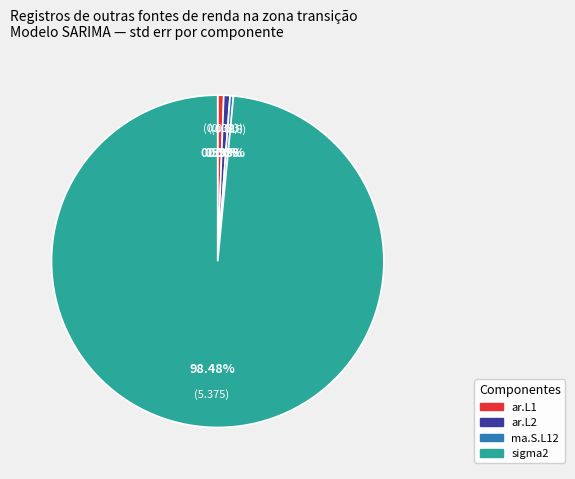

How much of the chart is everything except ma.S.L12?

99.7%